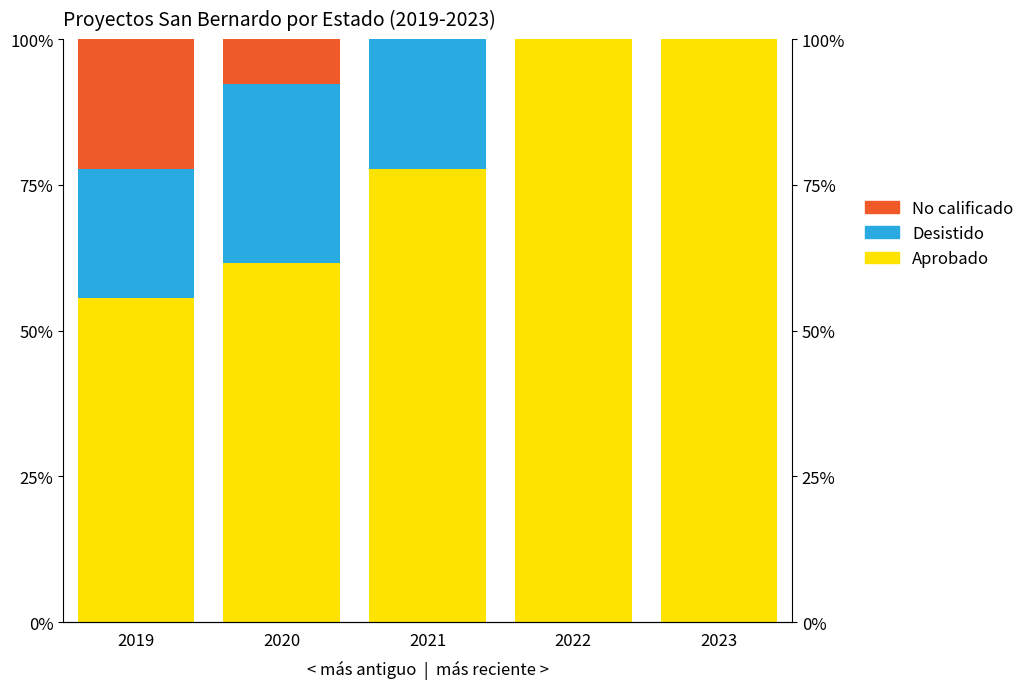

Reading left to right, extract all data points from this chart.

Aprobado: 2019=55.6	2020=61.5	2021=77.8	2022=100.0	2023=100.0
Desistido: 2019=22.2	2020=30.8	2021=22.2	2022=0.0	2023=0.0
No calificado: 2019=22.2	2020=7.7	2021=0.0	2022=0.0	2023=0.0